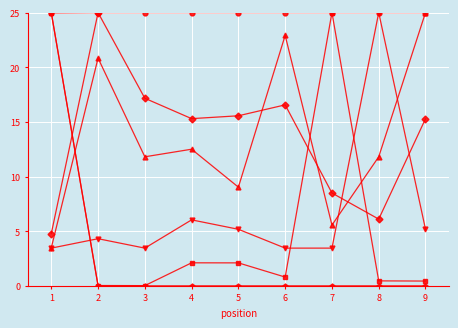

What is the total value across all series at 7?

67.5